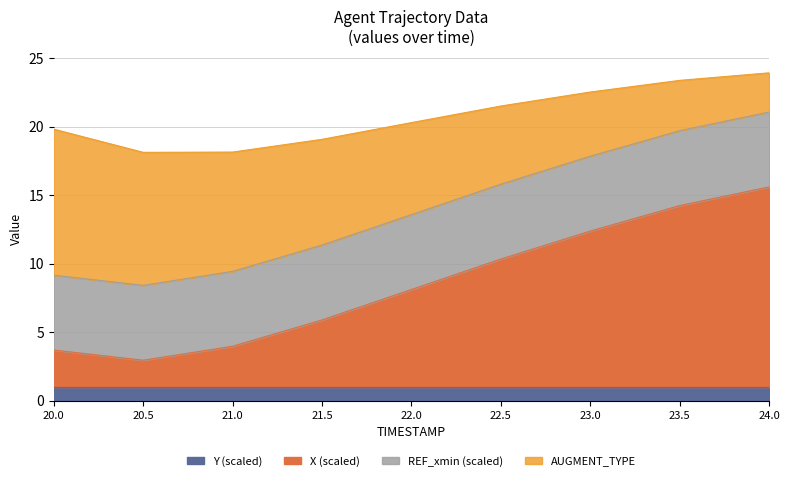

At which label does X reach its minimum?

20.5